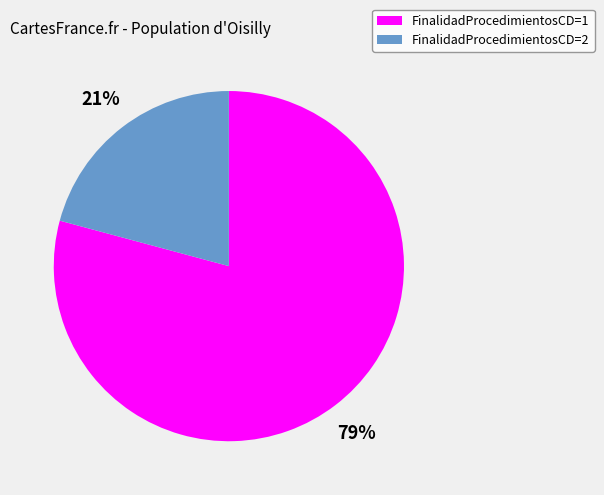

Count the number of slices in the pie.

2